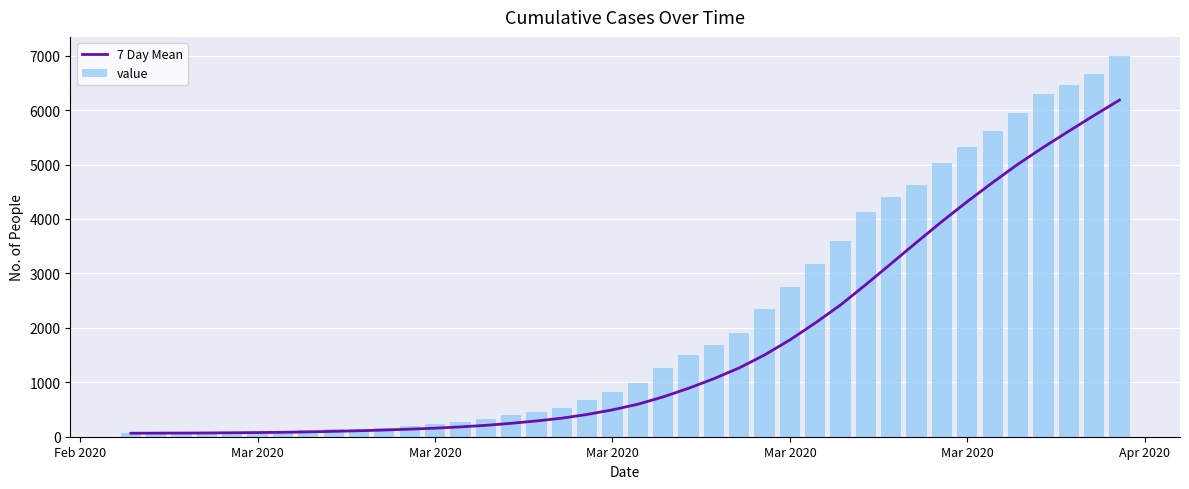

How many values in the value series are below 993?

20